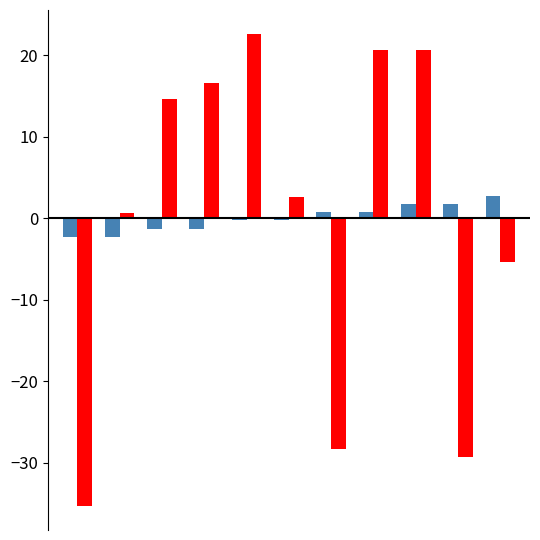

How many distinct data groups are displayed?

2